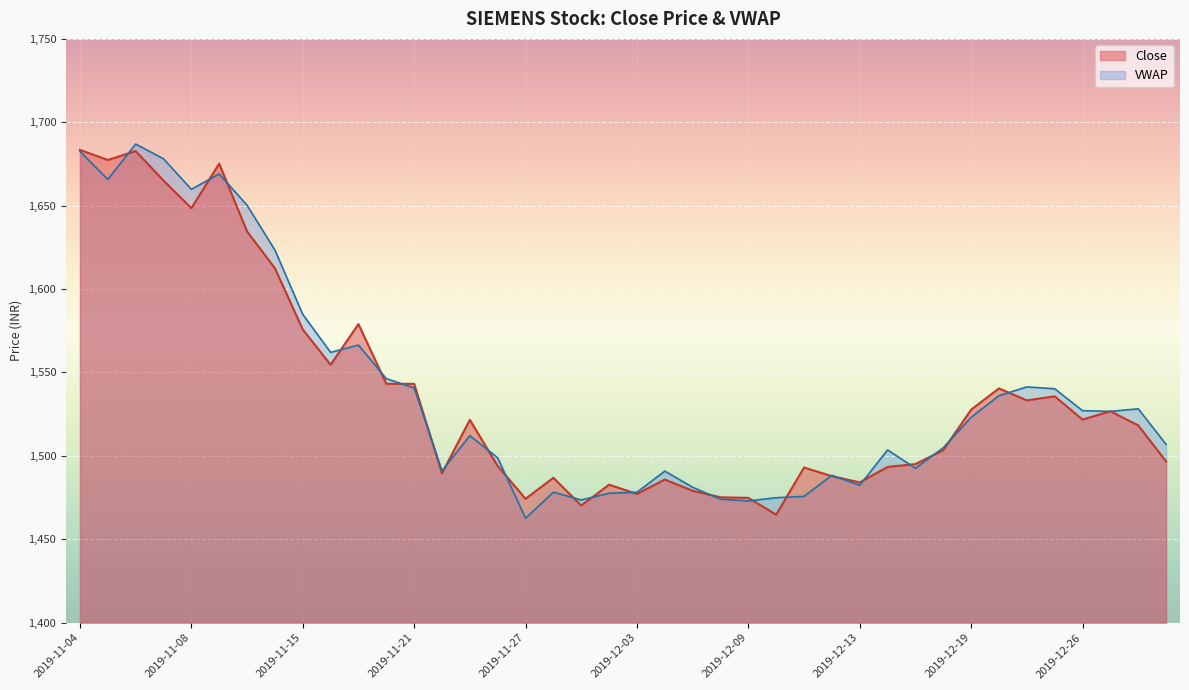

At which label is Close closest to 1574?

2019-11-15